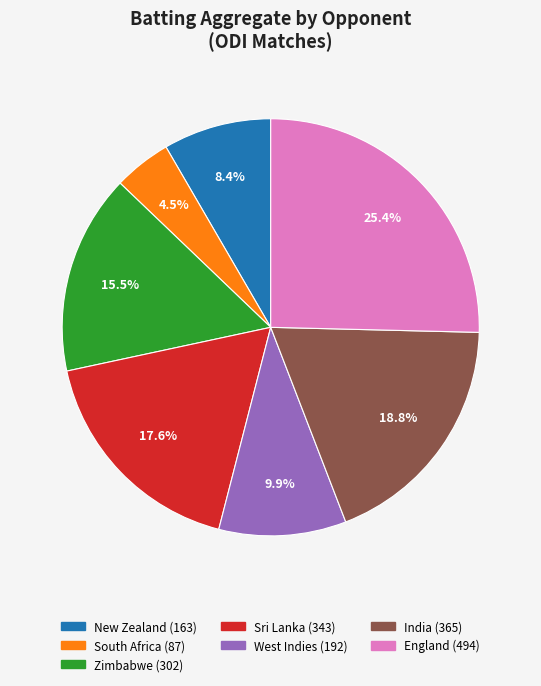

The India slice represents 19% of the pie. True or false?

True